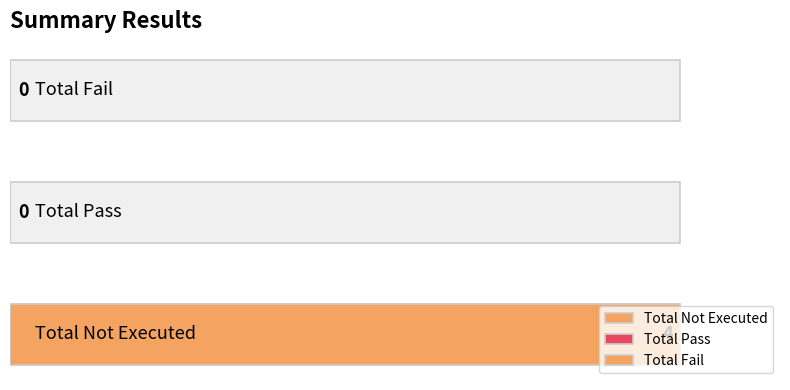

Which label corresponds to the smallest value in the chart?

Total Pass